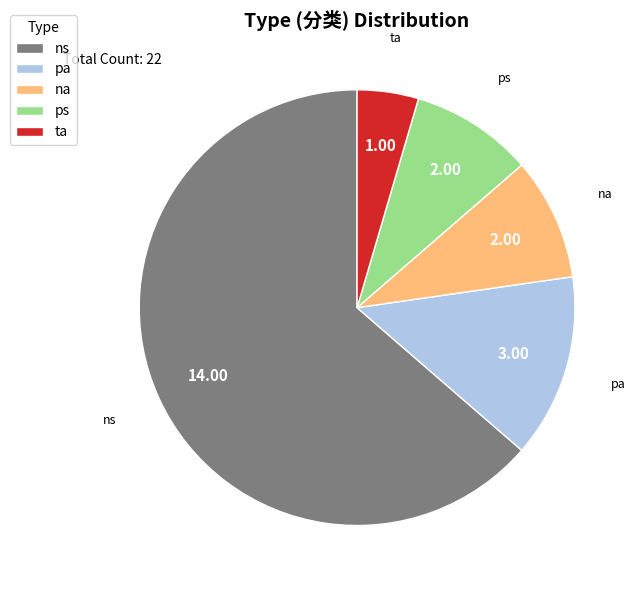

Do pa and na together represent more than half of the pie?

No